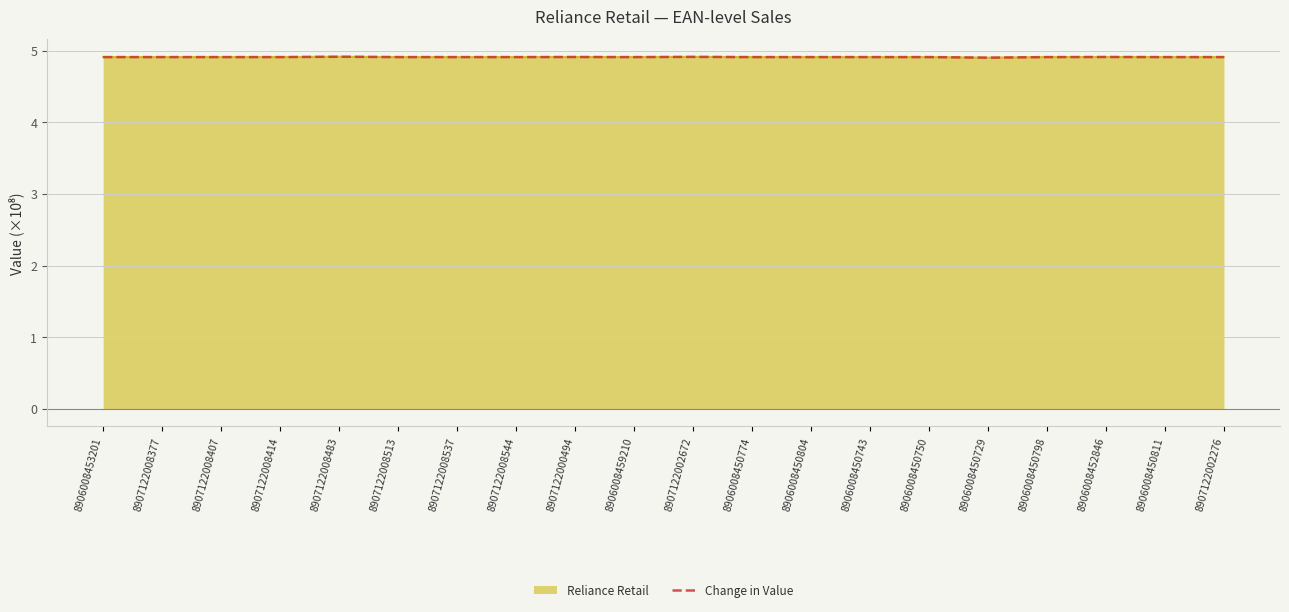

Reading right to left, extract all data points from this chart.

8907122002276=4.9	8906008450811=4.9	8906008452846=4.9	8906008450798=4.9	8906008450729=4.9	8906008450750=4.9	8906008450743=4.9	8906008450804=4.9	8906008450774=4.9	8907122002672=4.9	8906008459210=4.9	8907122000494=4.9	8907122008544=4.9	8907122008537=4.9	8907122008513=4.9	8907122008483=4.9	8907122008414=4.9	8907122008407=4.9	8907122008377=4.9	8906008453201=4.9